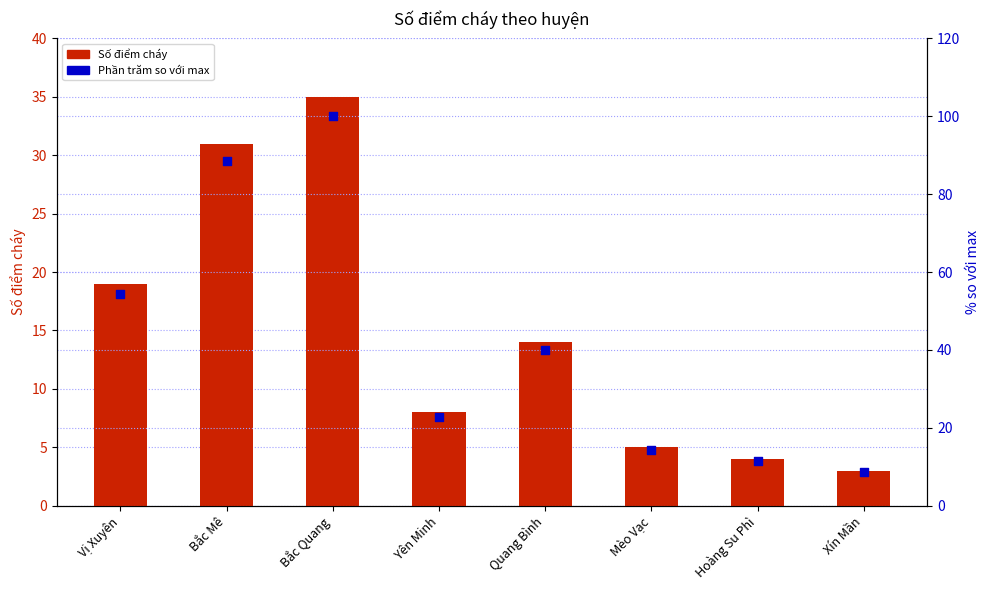

What is the total value across all series at Yên Minh?

30.9